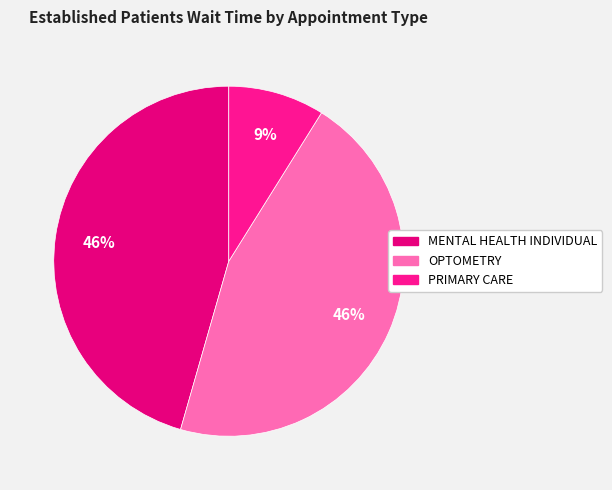

How much of the chart is everything except OPTOMETRY?

54.4%